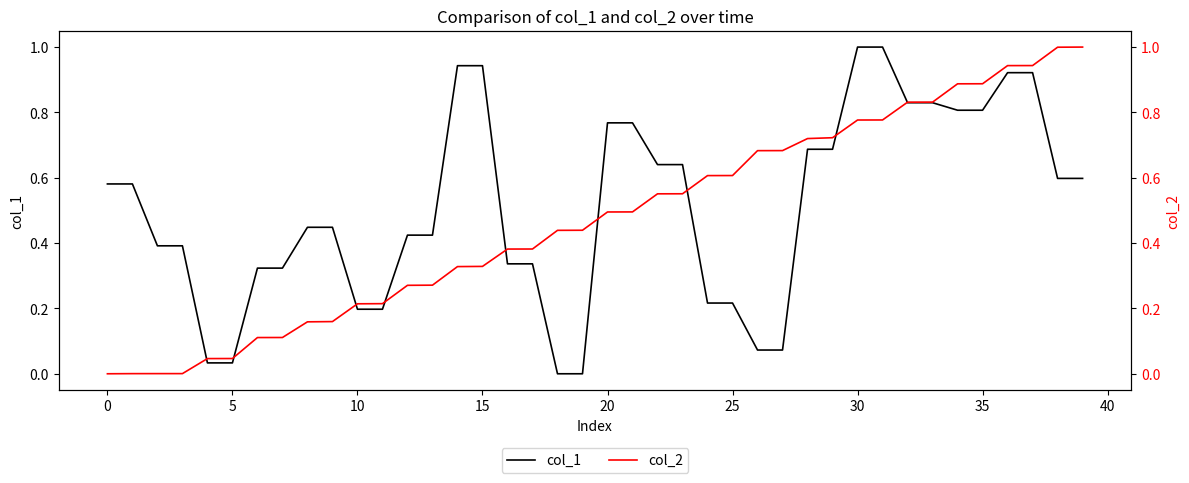

Which series has the largest total across all categories?

col_1